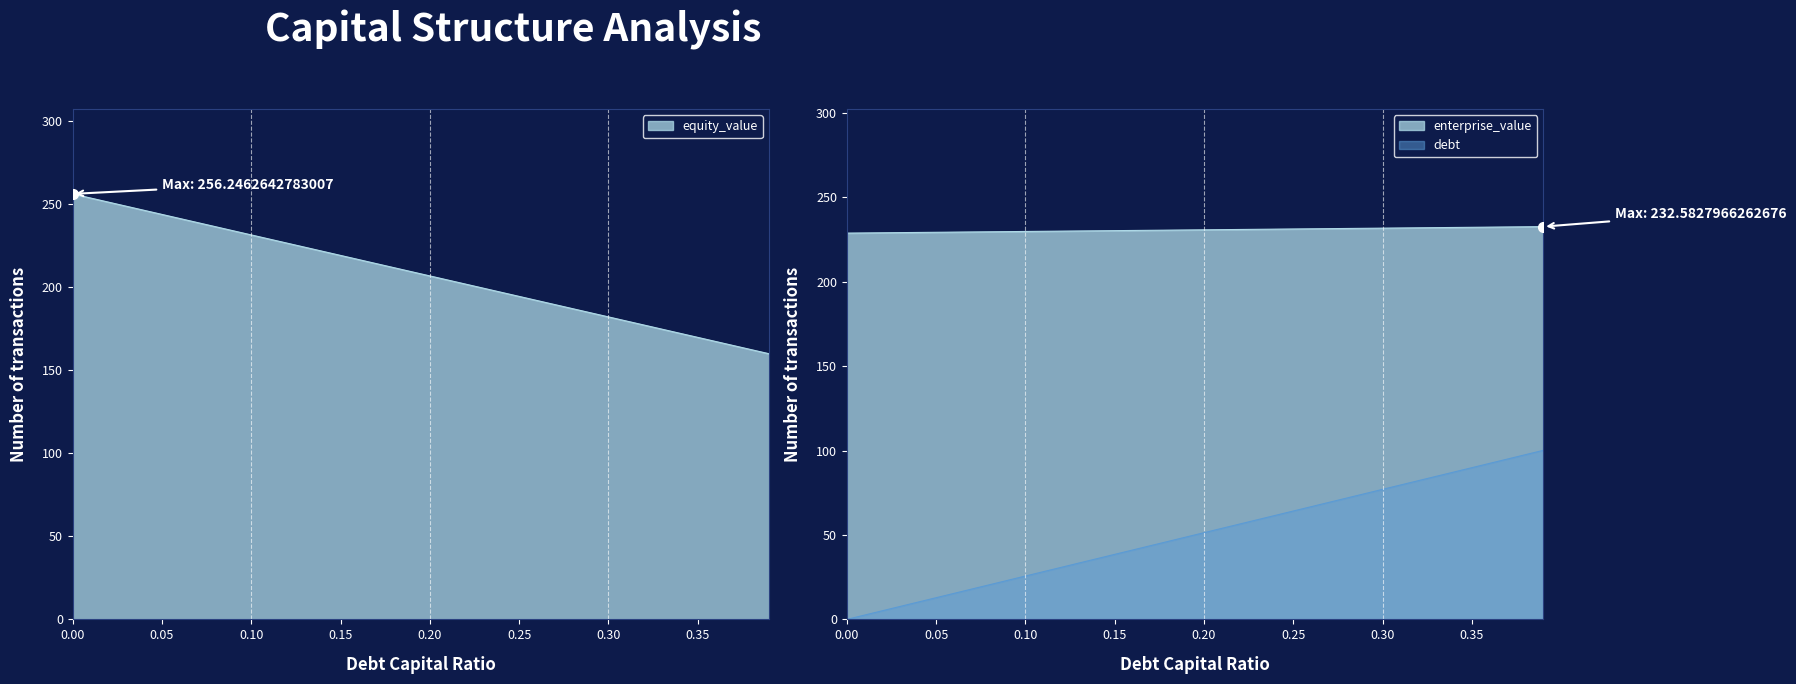

Reading left to right, list all the values displayed in this chart.

equity_value: 256.2	253.8	251.3	248.8	246.4	243.9	241.4	239.0	236.5	234.0	231.5	229.1	226.6	224.1	221.7	219.2	216.7	214.3	211.8	209.3	206.9	204.4	201.9	199.5	197.0	194.5	192.0	189.6	187.1	184.6	182.2	179.7	177.2	174.8	172.3	169.8	167.4	164.9	162.4	160.0
enterprise_value: 228.7	228.8	228.9	229.0	229.1	229.2	229.3	229.4	229.5	229.6	229.7	229.8	229.9	230.0	230.1	230.2	230.3	230.4	230.5	230.6	230.7	230.8	230.9	231.0	231.1	231.2	231.3	231.4	231.5	231.6	231.7	231.8	231.9	232.0	232.1	232.2	232.3	232.4	232.5	232.6
debt: 0.0	2.6	5.1	7.7	10.3	12.8	15.4	18.0	20.5	23.1	25.7	28.2	30.8	33.4	35.9	38.5	41.1	43.6	46.2	48.8	51.3	53.9	56.5	59.0	61.6	64.2	66.7	69.3	71.9	74.4	77.0	79.6	82.1	84.7	87.3	89.8	92.4	95.0	97.5	100.1